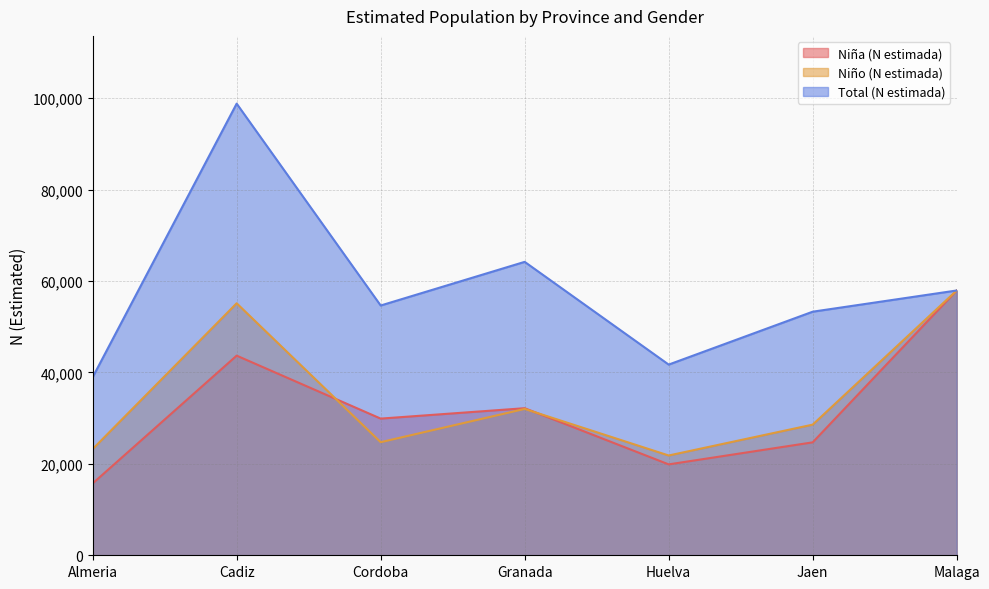

True or false: Niño (N estimada) has more than 1 points higher than both neighbors.

True